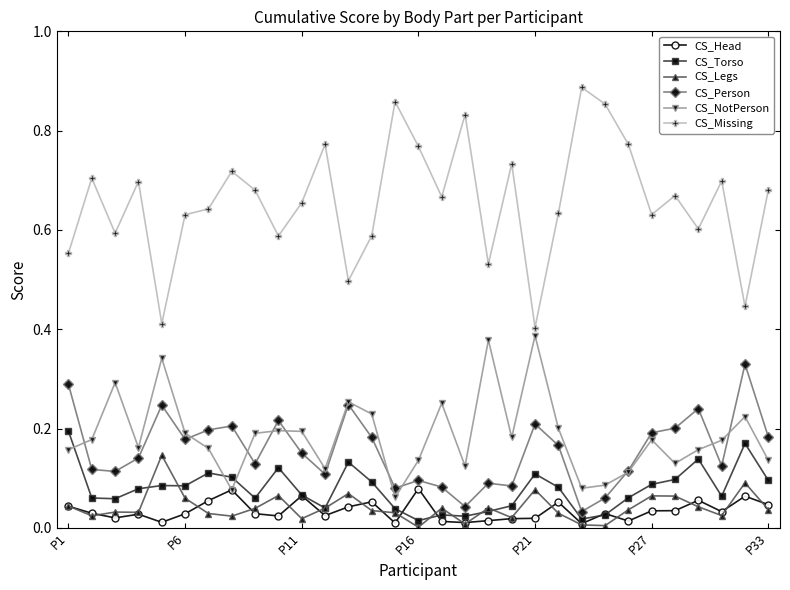

Rank the series by their maximum value, from highest to lowest.

CS_Missing, CS_NotPerson, CS_Person, CS_Torso, CS_Legs, CS_Head